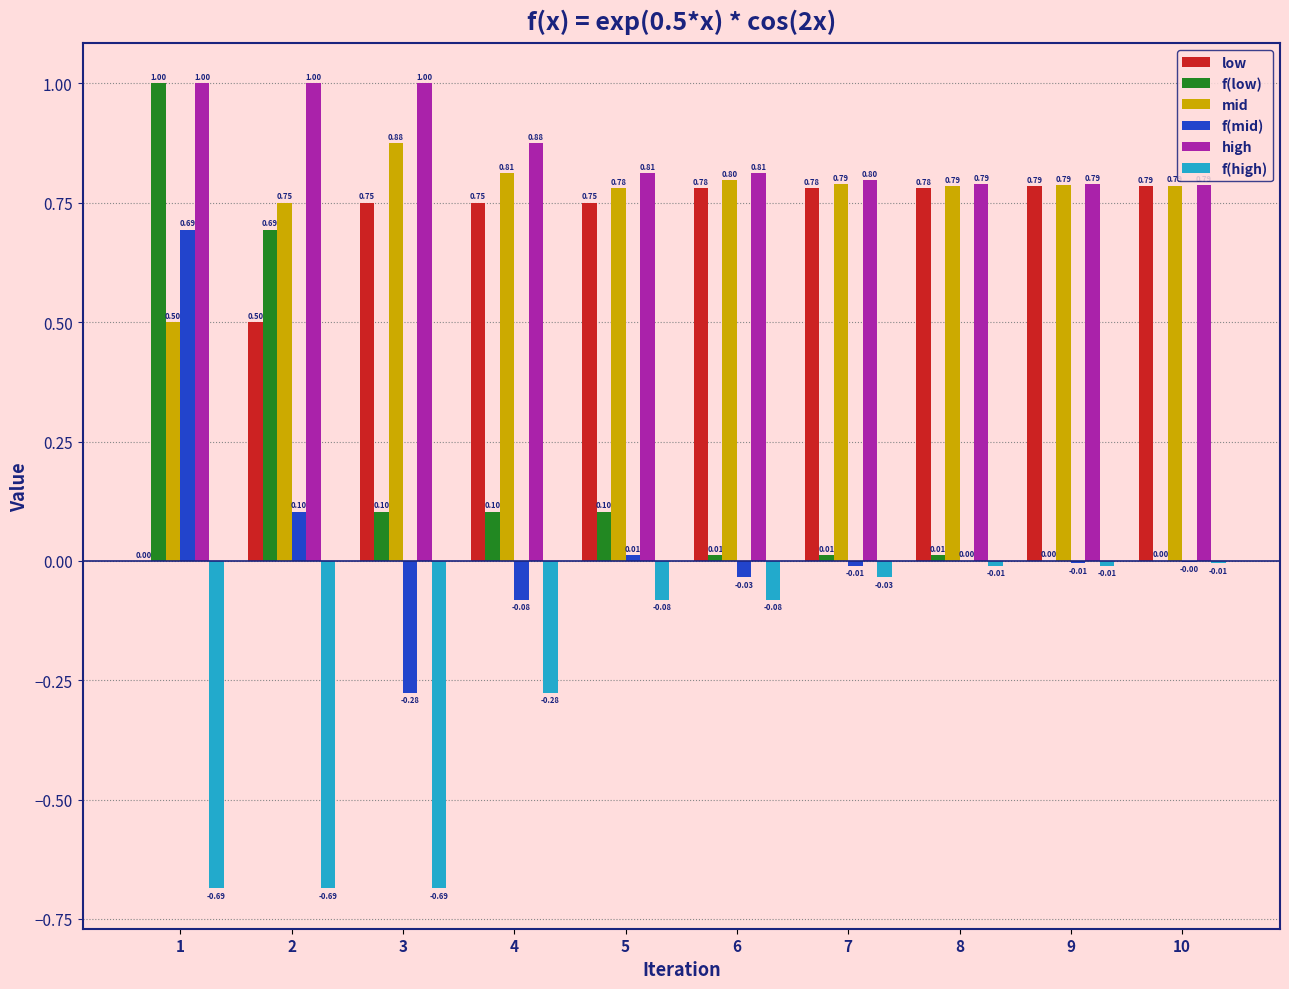

What is the sum of all high values?

8.7